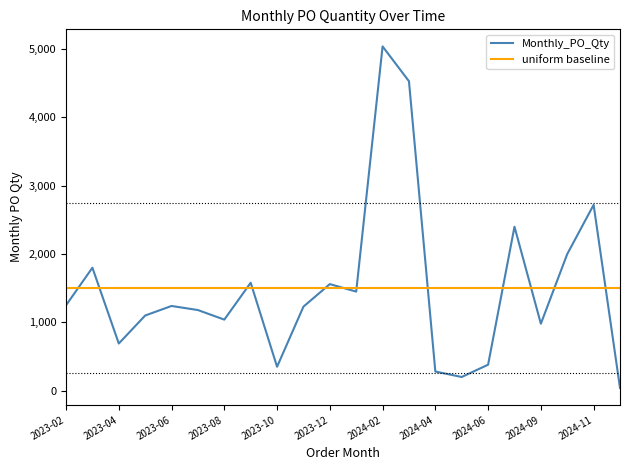

At which label does the data first exceed 1240?

2023-02